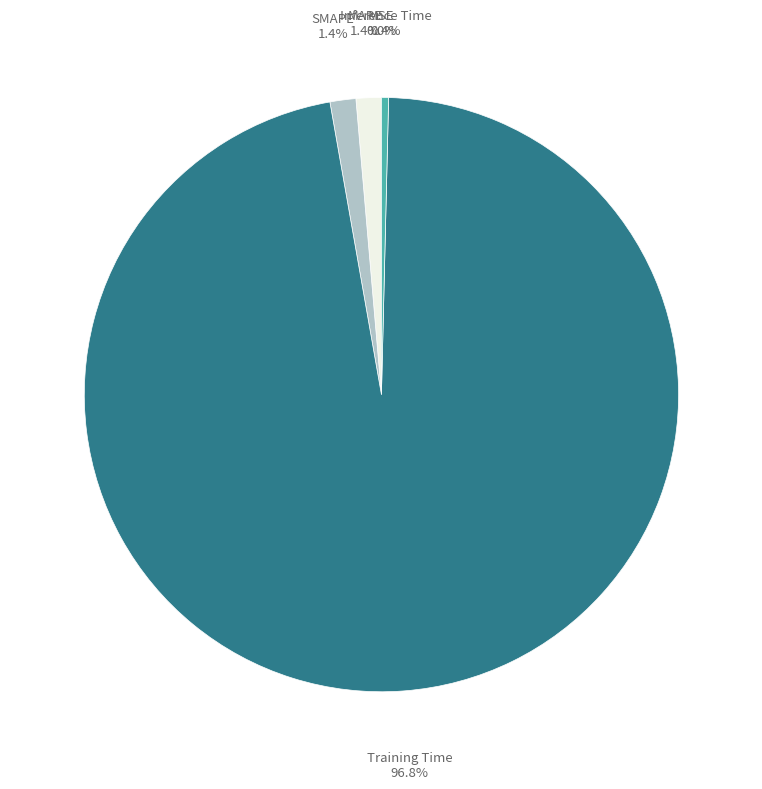

Which slice is the largest?

Training Time